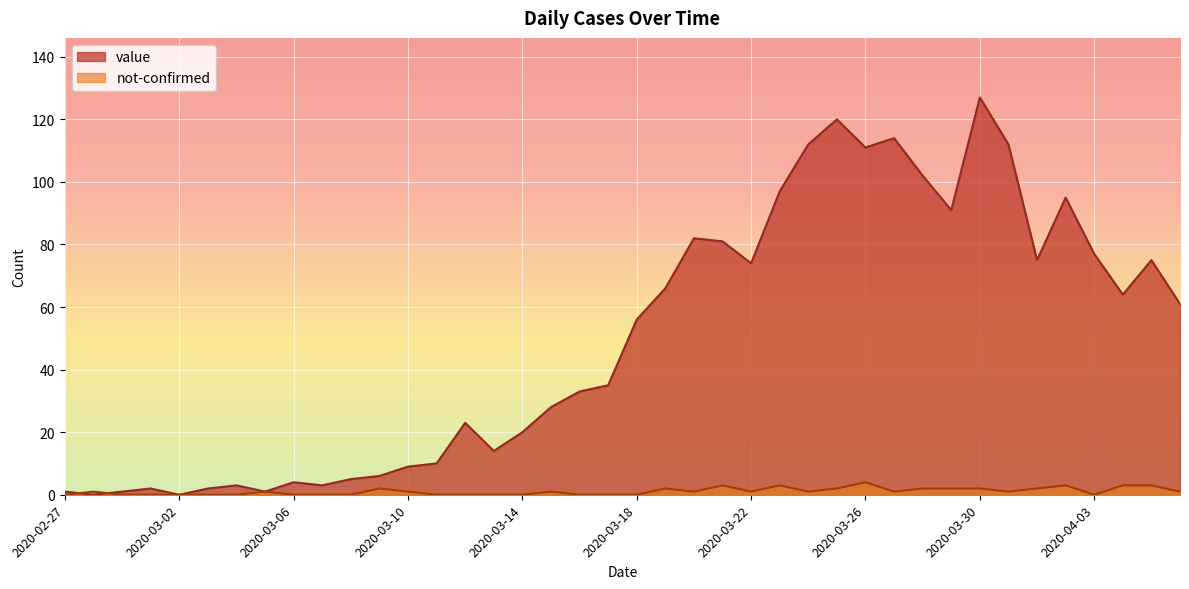

Is it true that value equals 91 at 2020-03-18?

False